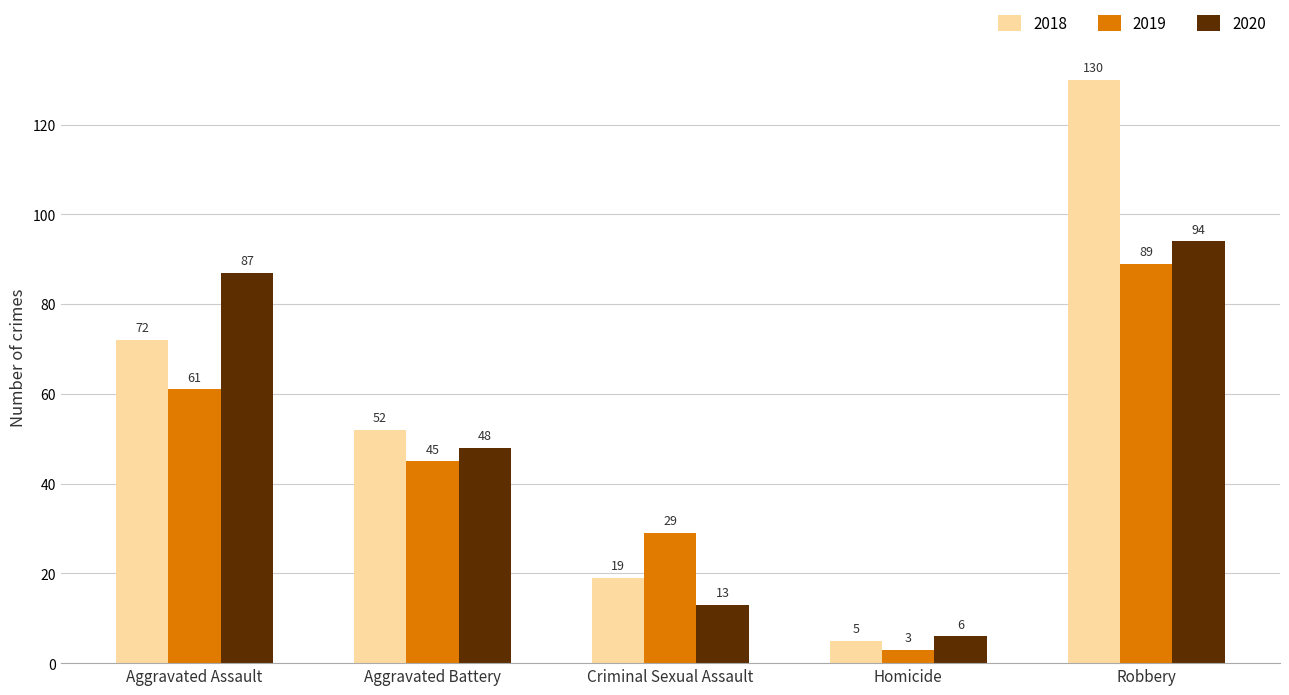

Which series has the largest range (max minus min)?

2018